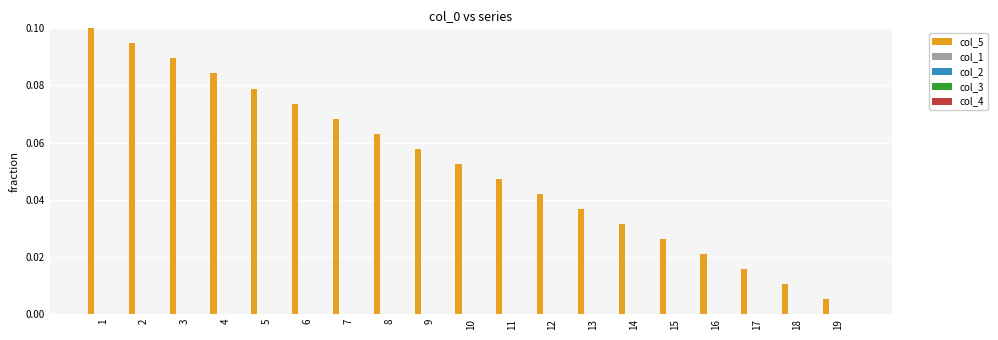

Does the chart contain stacked bars?

No